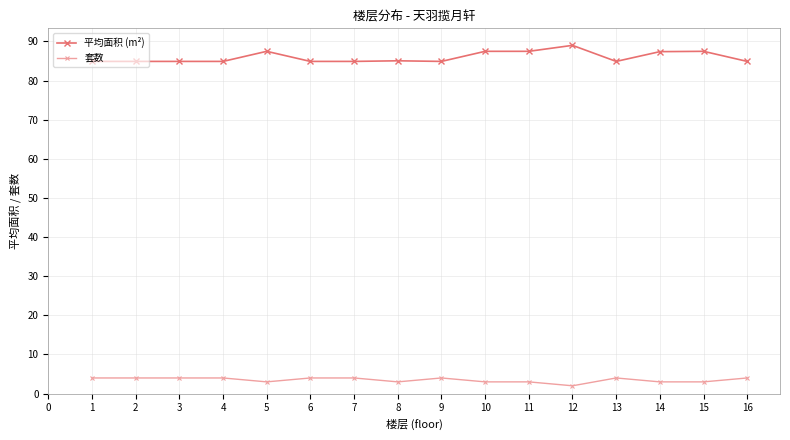

List the series in order of their peak value, lowest first.

套数, 平均面积 (m²)